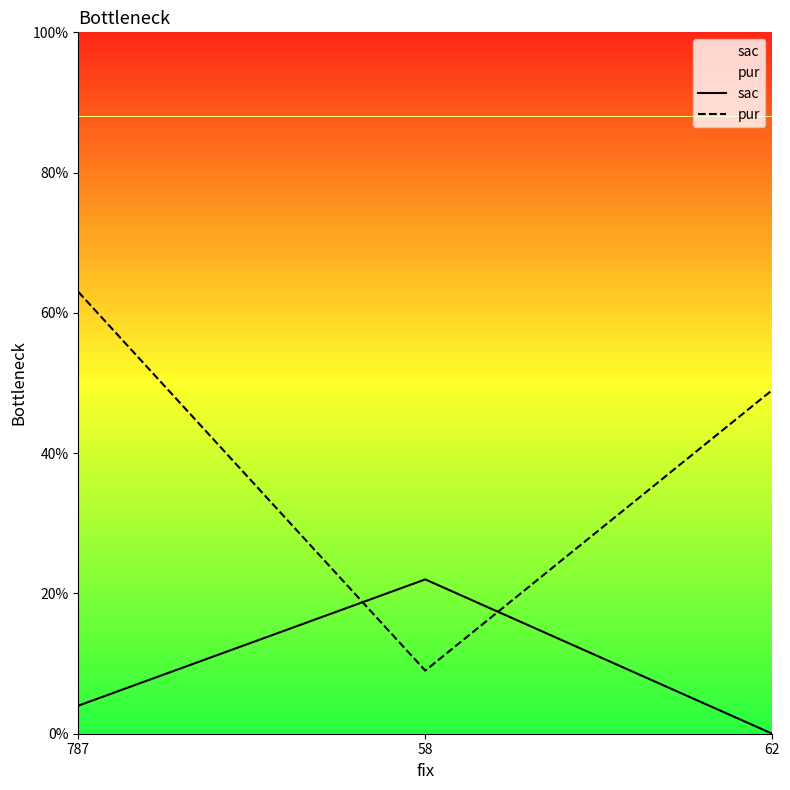

The pur series shows 43 at 787. True or false?

False